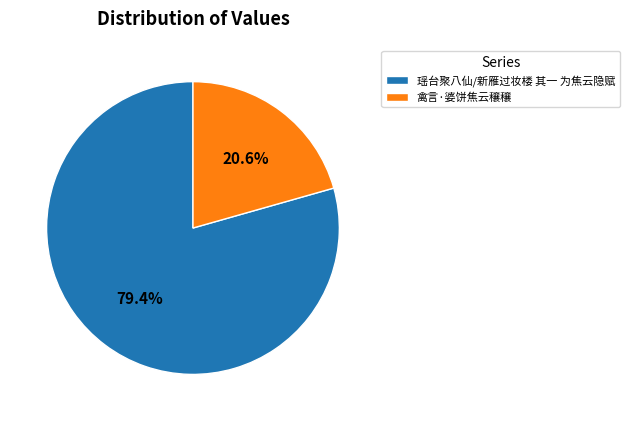

How many slices are in this pie chart?

2